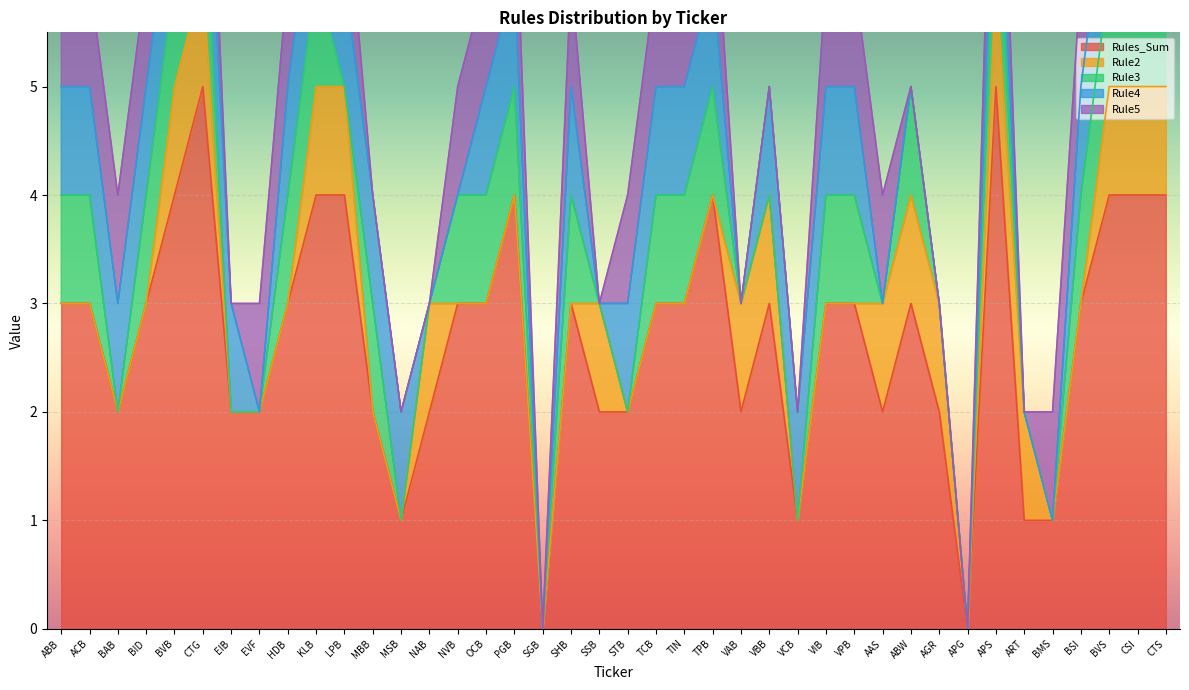

Where is the first local maximum for Rules_Sum?

CTG